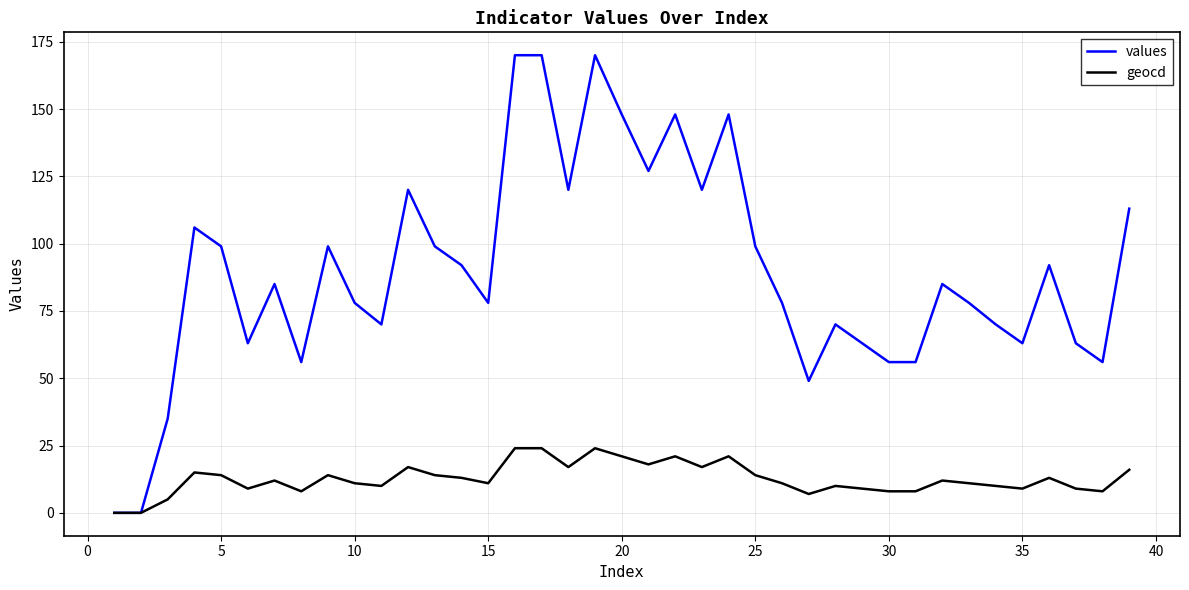

Which series has the largest total across all categories?

values